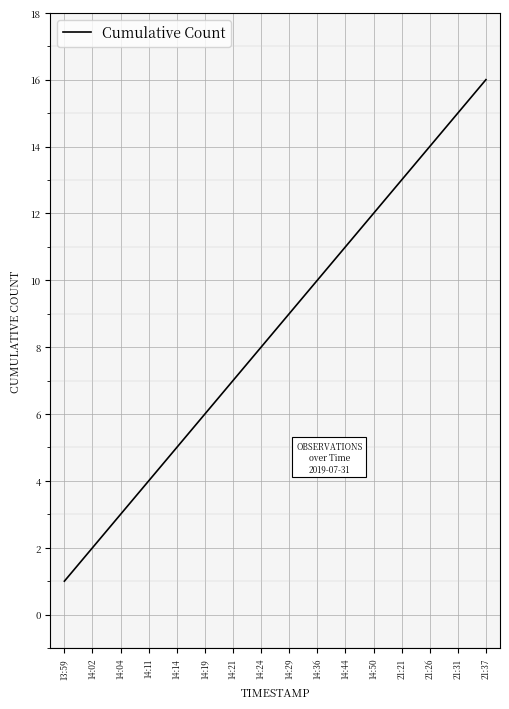

Which has a higher value, 21:21 or 21:26?

21:26